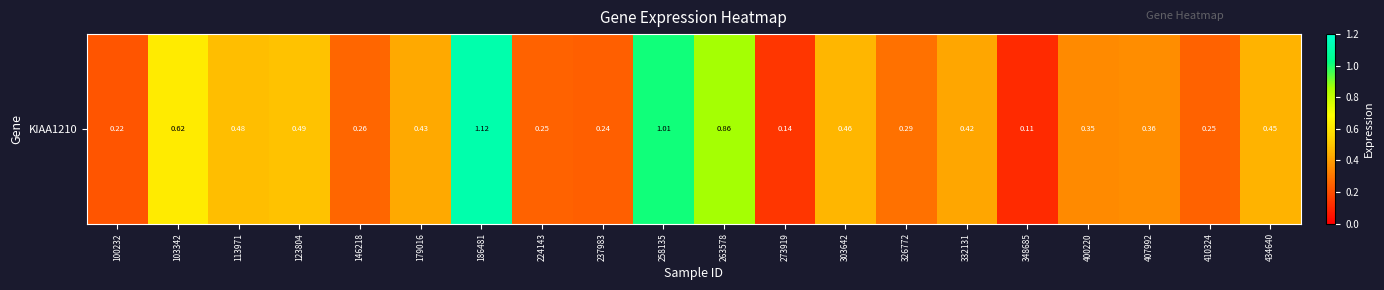

Reading right to left, extract all data points from this chart.

434640=0.5	410324=0.2	407992=0.4	400220=0.3	348685=0.1	332131=0.4	326772=0.3	303642=0.5	273919=0.1	263578=0.9	258135=1.0	237983=0.2	224143=0.2	186481=1.1	179016=0.4	146218=0.3	123804=0.5	113971=0.5	103342=0.6	100232=0.2